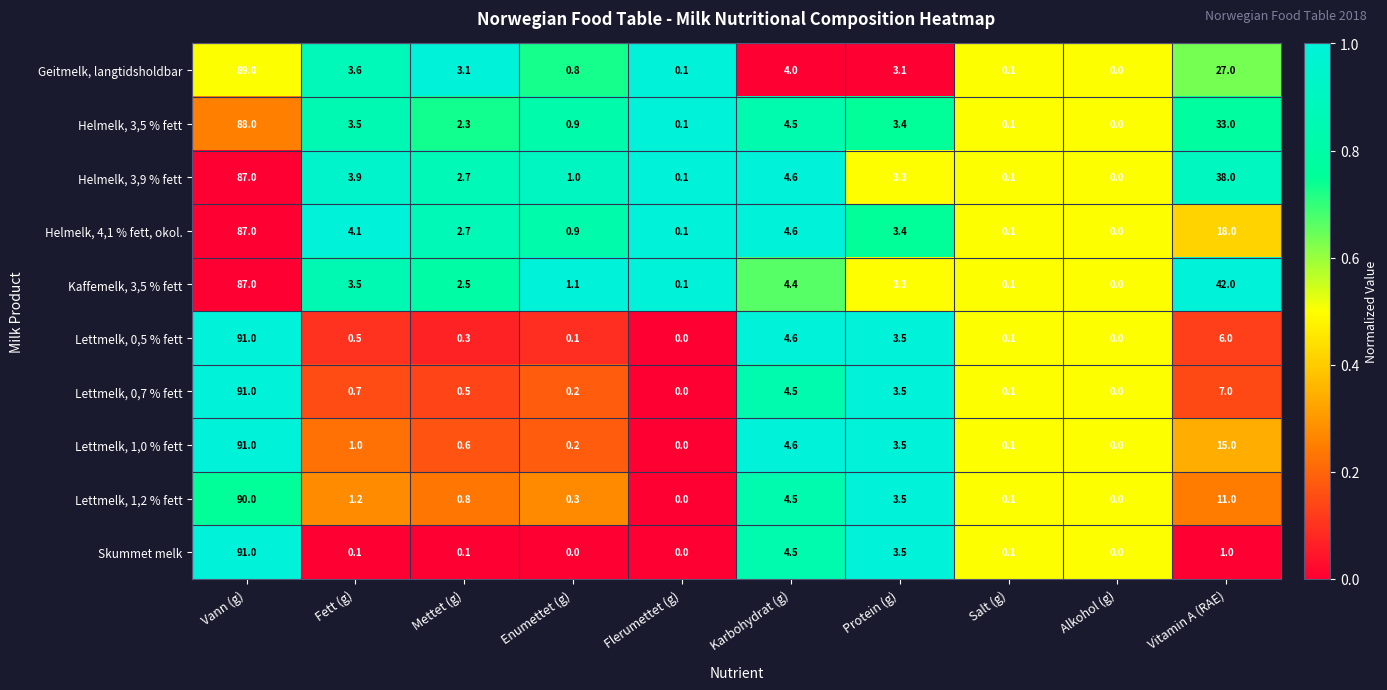

At which category does the chart reach its peak across all series?

Vann (g)